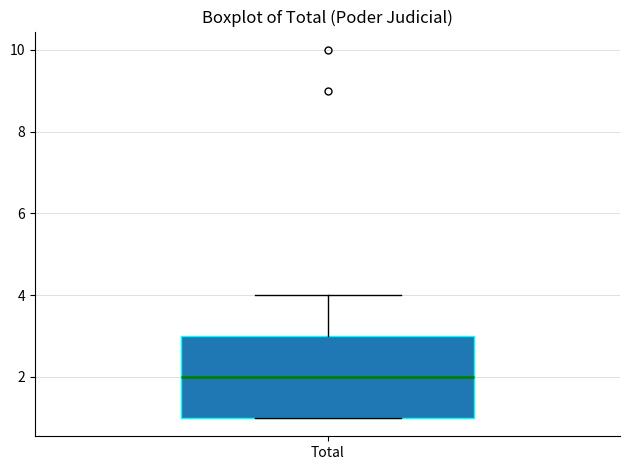

Read this box plot against the y-axis: the position of the median line, the range covered by the box, and the ends of both whiskers. The values are not printed on the chart, so give them approximately, as read against the axis.

median 2, box 1 to 3, whiskers 1 to 4